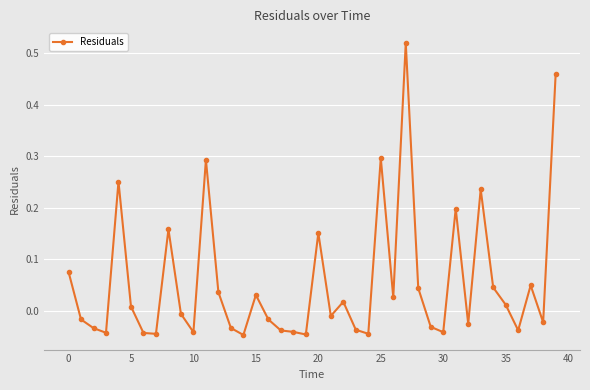

What is the difference between the maximum and minimum values?

0.6